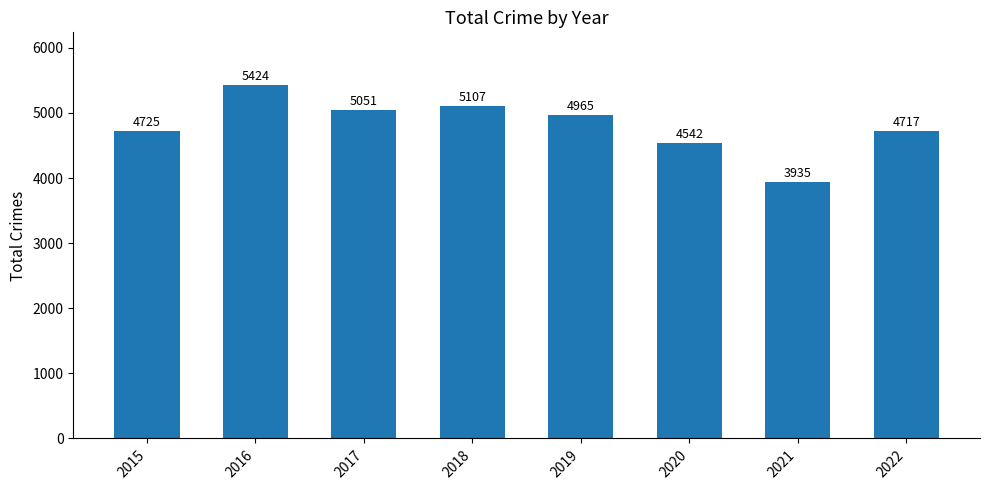

What is the value of the 7th bar from the left?

3935